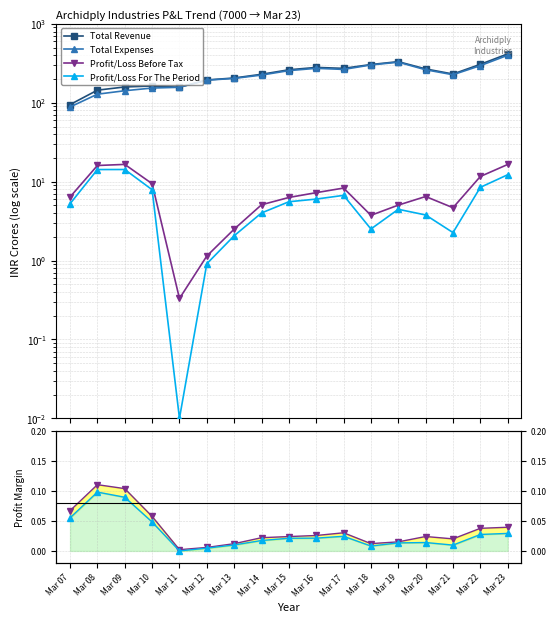

True or false: Total Revenue has a value of 273.0 at Mar 17.

True